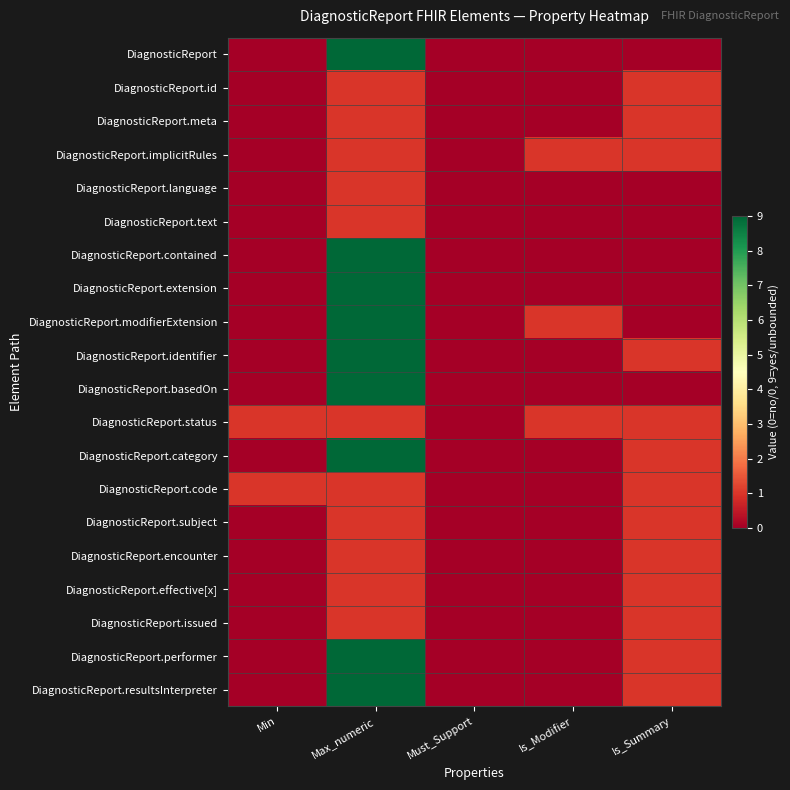

Reading left to right, extract all data points from this chart.

DiagnosticReport: Min=0	Max_numeric=9	Must_Support=0	Is_Modifier=0	Is_Summary=0
DiagnosticReport.id: Min=0	Max_numeric=1	Must_Support=0	Is_Modifier=0	Is_Summary=1
DiagnosticReport.meta: Min=0	Max_numeric=1	Must_Support=0	Is_Modifier=0	Is_Summary=1
DiagnosticReport.implicitRules: Min=0	Max_numeric=1	Must_Support=0	Is_Modifier=1	Is_Summary=1
DiagnosticReport.language: Min=0	Max_numeric=1	Must_Support=0	Is_Modifier=0	Is_Summary=0
DiagnosticReport.text: Min=0	Max_numeric=1	Must_Support=0	Is_Modifier=0	Is_Summary=0
DiagnosticReport.contained: Min=0	Max_numeric=9	Must_Support=0	Is_Modifier=0	Is_Summary=0
DiagnosticReport.extension: Min=0	Max_numeric=9	Must_Support=0	Is_Modifier=0	Is_Summary=0
DiagnosticReport.modifierExtension: Min=0	Max_numeric=9	Must_Support=0	Is_Modifier=1	Is_Summary=0
DiagnosticReport.identifier: Min=0	Max_numeric=9	Must_Support=0	Is_Modifier=0	Is_Summary=1
DiagnosticReport.basedOn: Min=0	Max_numeric=9	Must_Support=0	Is_Modifier=0	Is_Summary=0
DiagnosticReport.status: Min=1	Max_numeric=1	Must_Support=0	Is_Modifier=1	Is_Summary=1
DiagnosticReport.category: Min=0	Max_numeric=9	Must_Support=0	Is_Modifier=0	Is_Summary=1
DiagnosticReport.code: Min=1	Max_numeric=1	Must_Support=0	Is_Modifier=0	Is_Summary=1
DiagnosticReport.subject: Min=0	Max_numeric=1	Must_Support=0	Is_Modifier=0	Is_Summary=1
DiagnosticReport.encounter: Min=0	Max_numeric=1	Must_Support=0	Is_Modifier=0	Is_Summary=1
DiagnosticReport.effective[x]: Min=0	Max_numeric=1	Must_Support=0	Is_Modifier=0	Is_Summary=1
DiagnosticReport.issued: Min=0	Max_numeric=1	Must_Support=0	Is_Modifier=0	Is_Summary=1
DiagnosticReport.performer: Min=0	Max_numeric=9	Must_Support=0	Is_Modifier=0	Is_Summary=1
DiagnosticReport.resultsInterpreter: Min=0	Max_numeric=9	Must_Support=0	Is_Modifier=0	Is_Summary=1